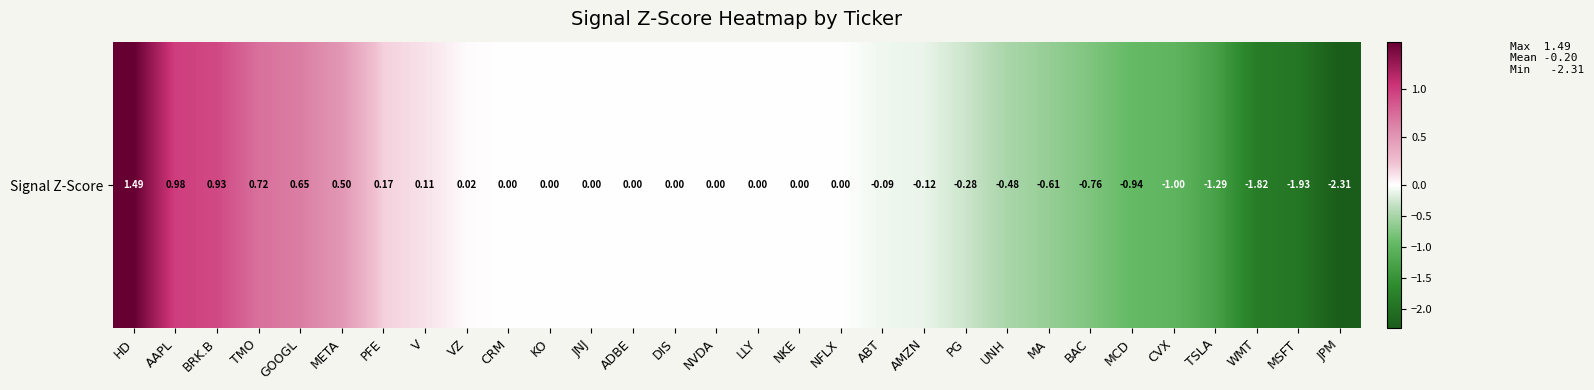

What is the sum of the values at MA and MCD?

-1.6